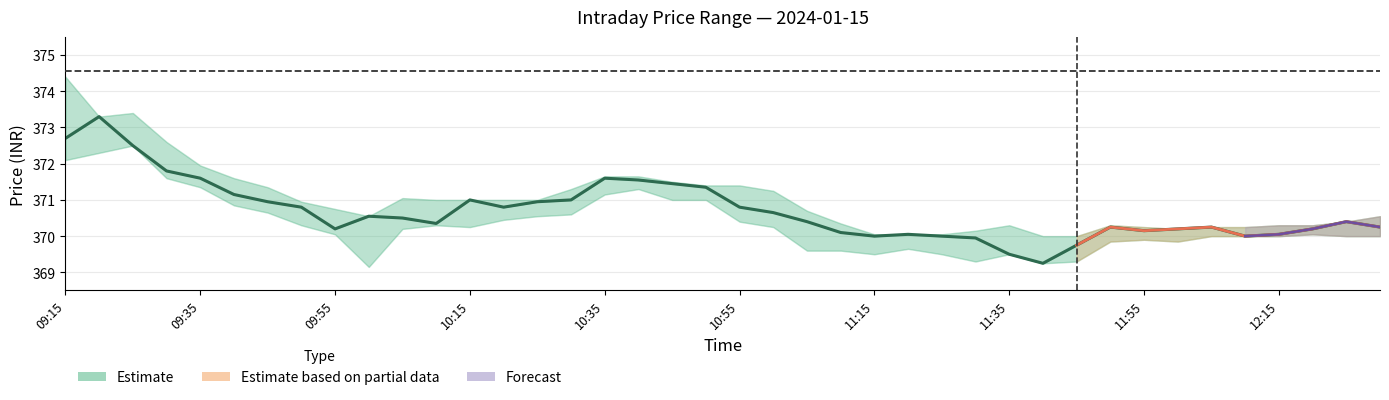

What is the maximum value shown in the chart?

373.3